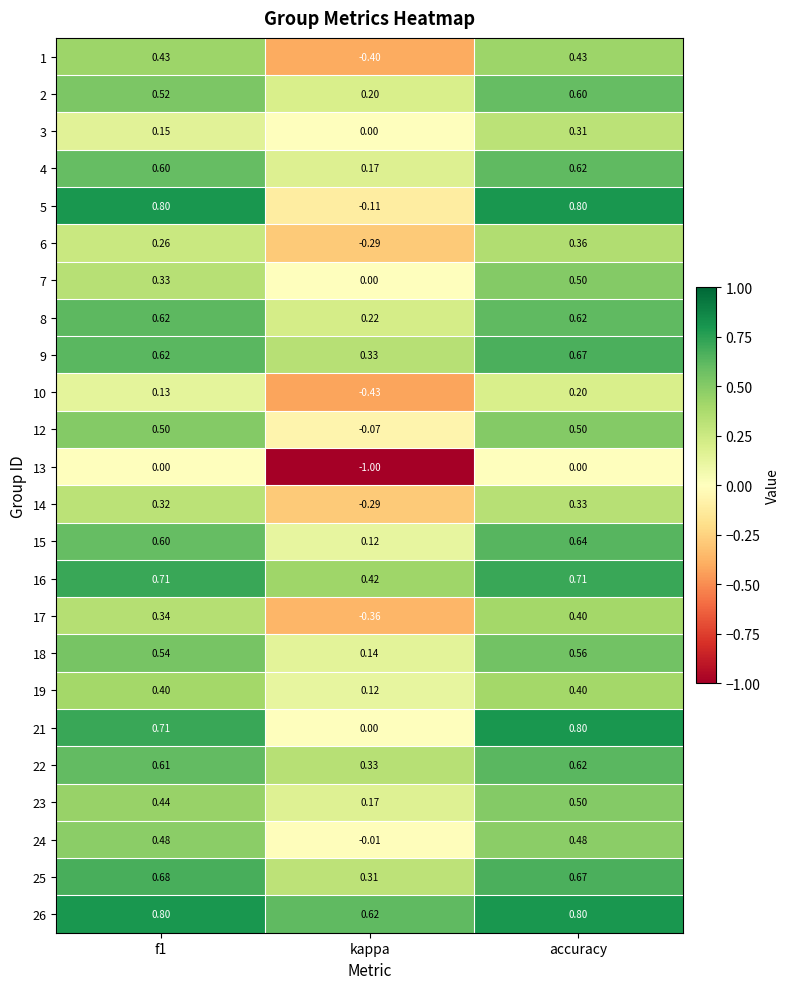

At which label does 9 reach its peak?

accuracy